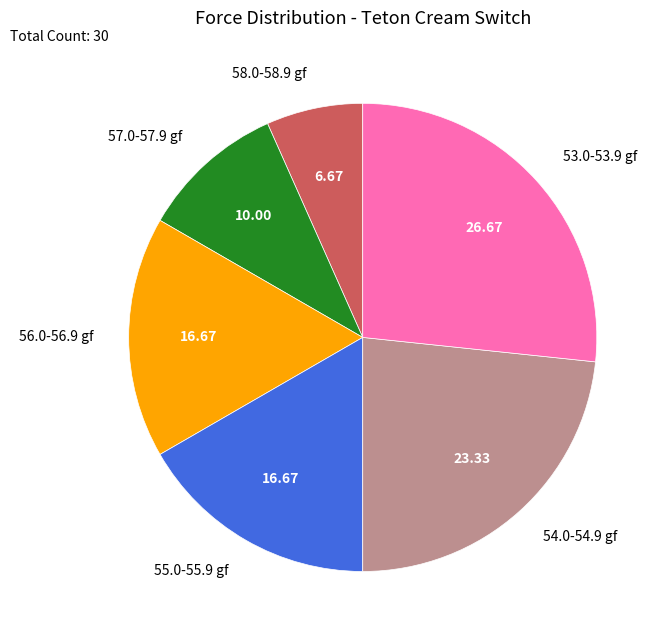

Is the sum of 57.0-57.9 gf and 56.0-56.9 gf greater than half?

No